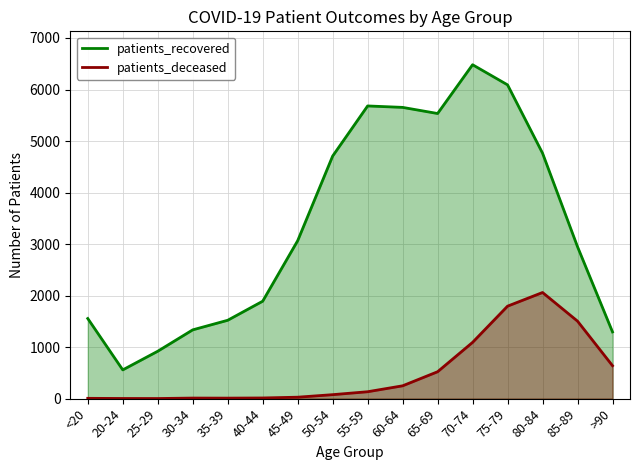

What is the smallest value displayed?

2